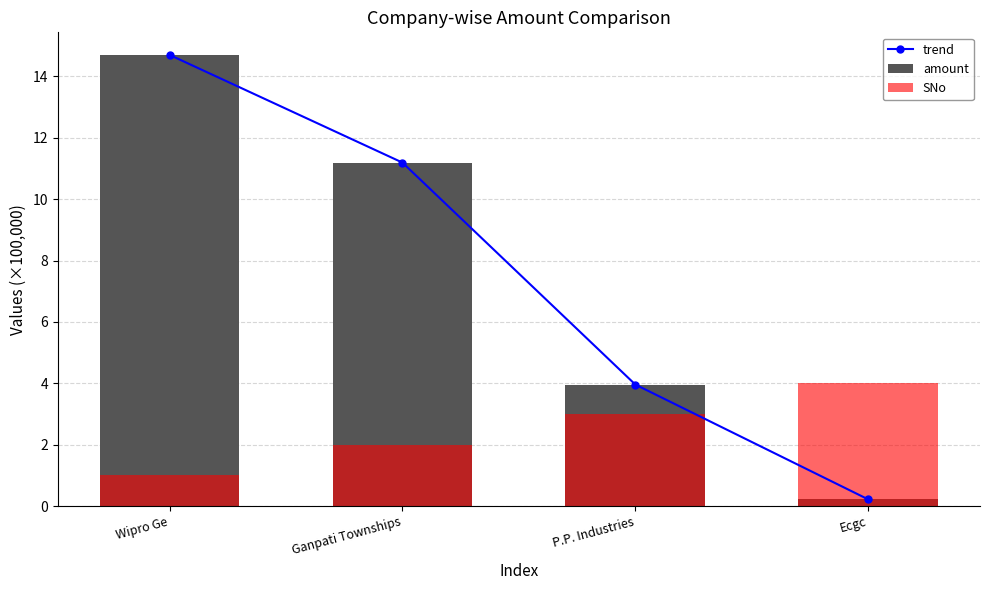

At which label does SNo reach its peak?

Ecgc